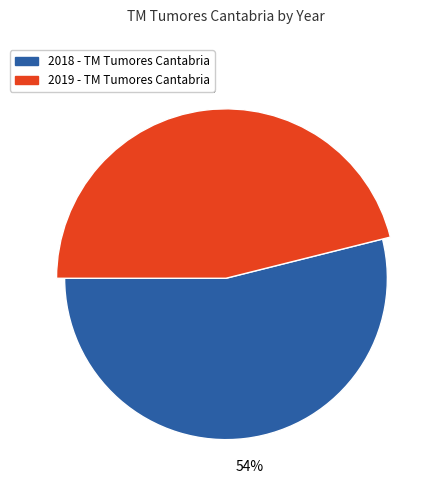

To the nearest percent, what portion does 2018 represent?

54%